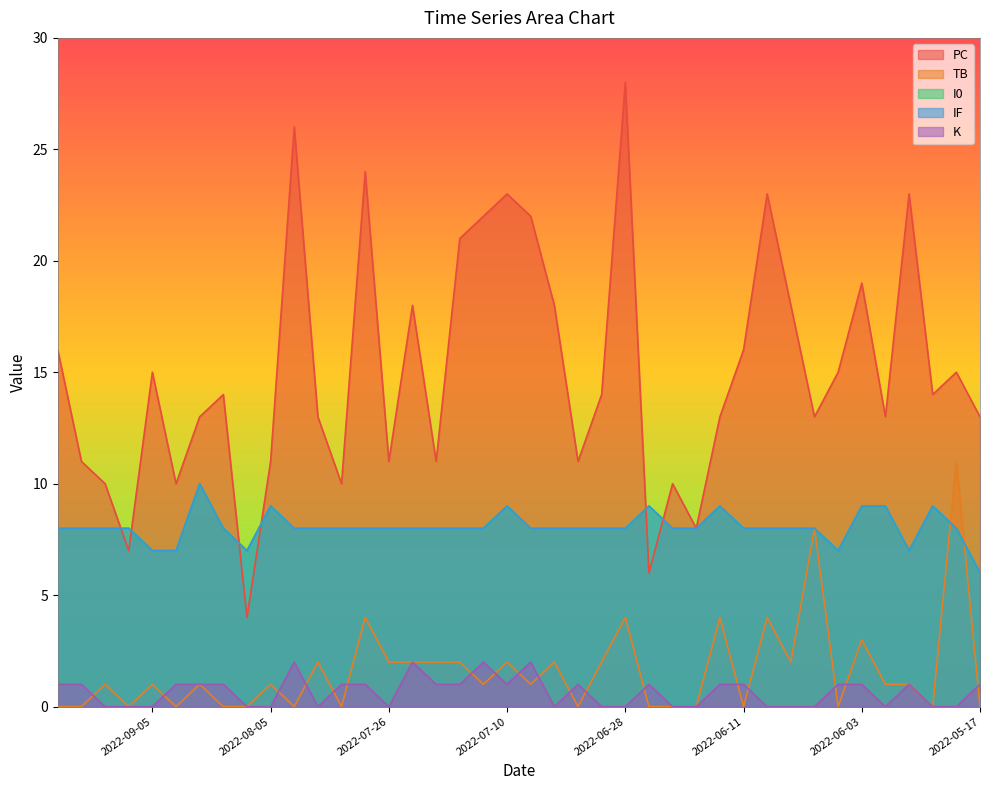

How many times do PC and I0 cross each other?

6